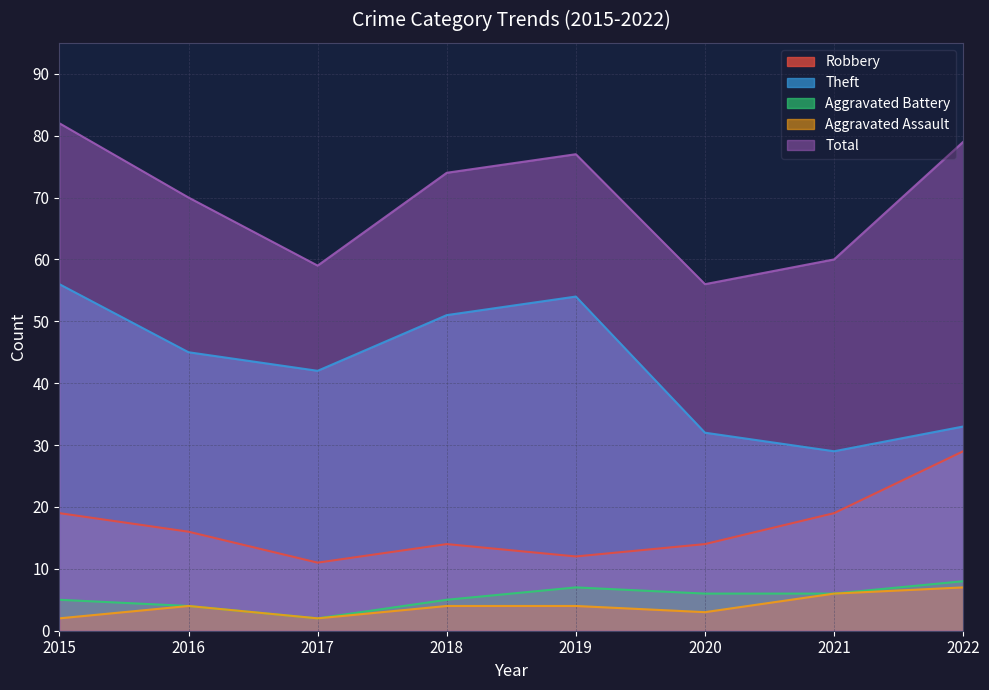

What is the value of the Total point at the 1st from the left?

82